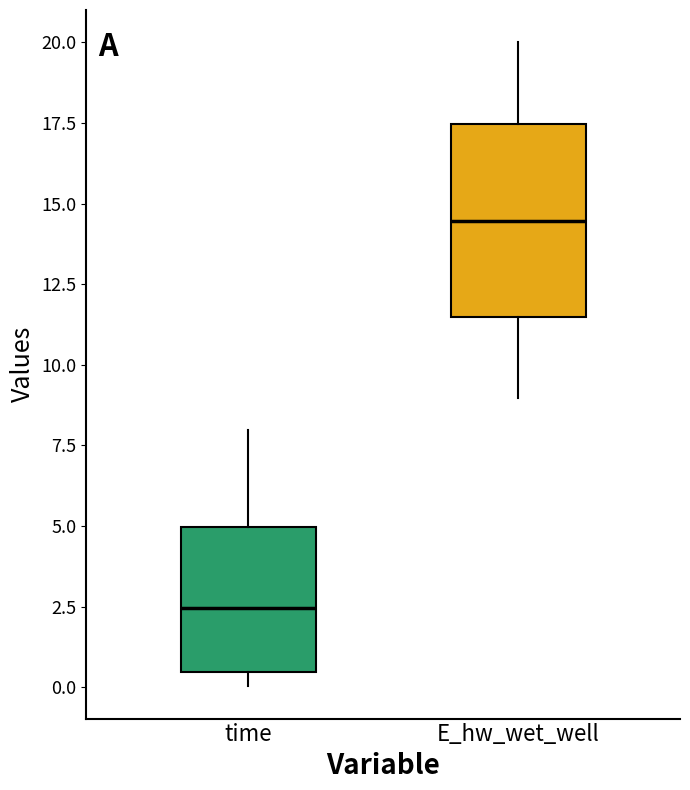

Where is the lower edge of the box for E_hw_wet_well on the y-axis? The values are not printed on the chart, so give them approximately, as read against the axis.

11.5